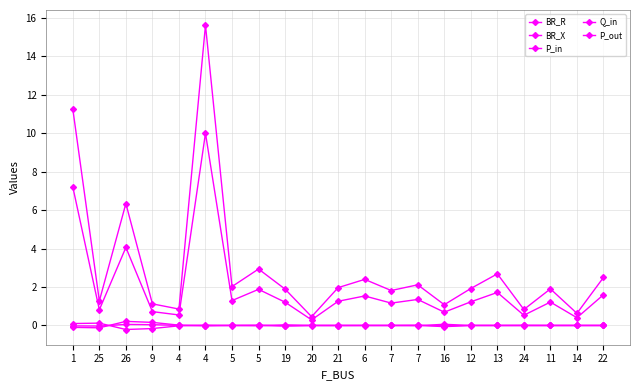

Count the number of data series in this chart.

5